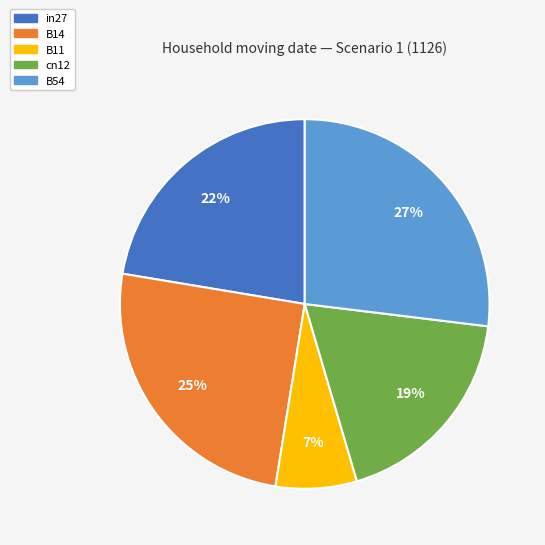

True or false: in27 accounts for 22% of the total.

True